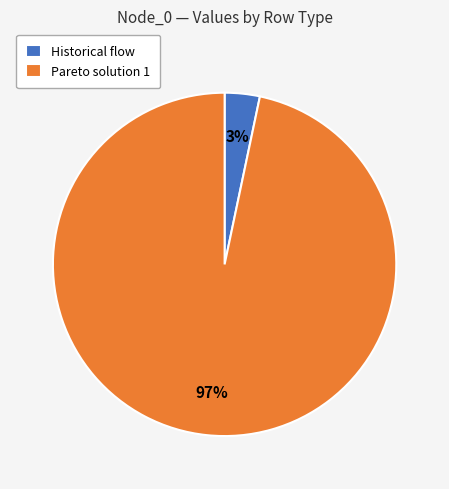

Is it true that Pareto solution 1 is 82% of the pie?

False